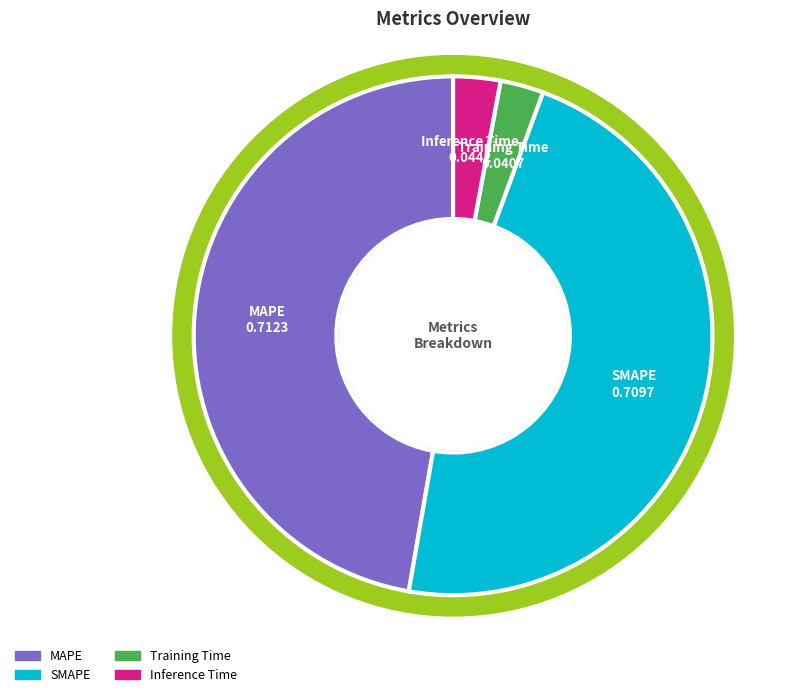

To the nearest percent, what percentage of the pie is Training Time?

3%